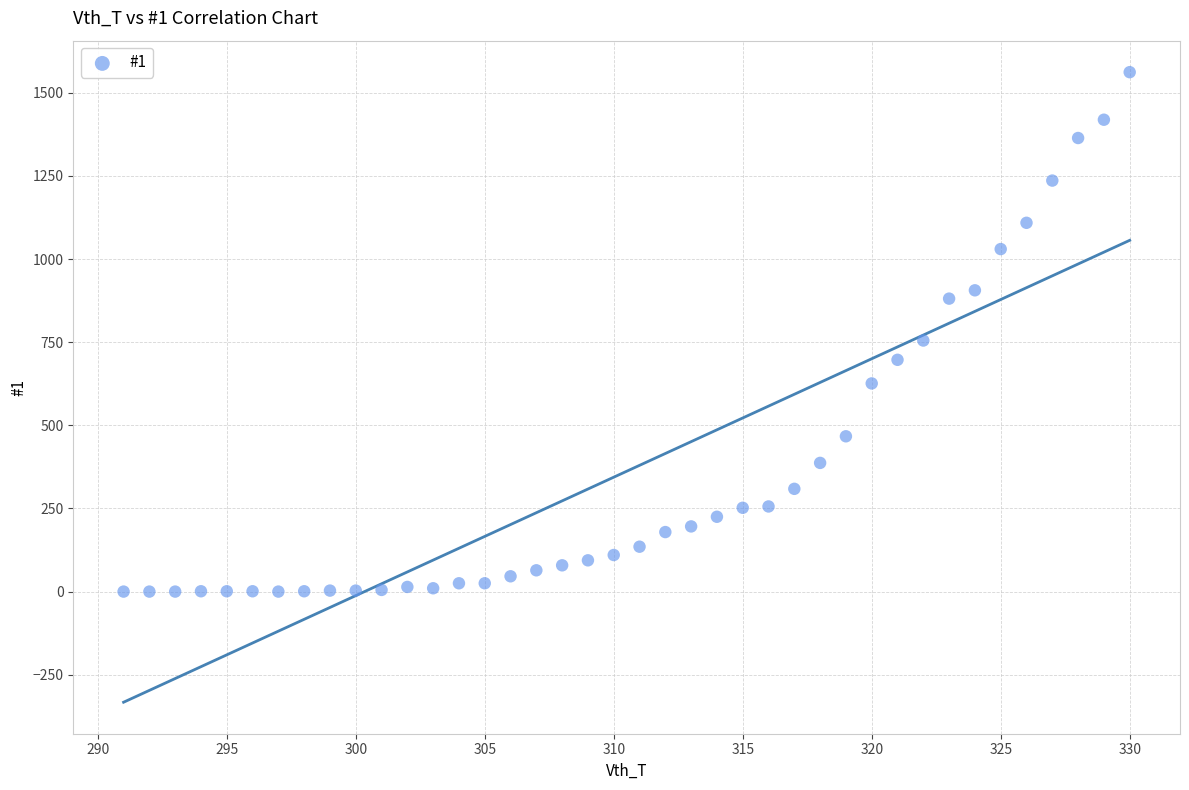

What is the range of Y values (max minus min)?

1562